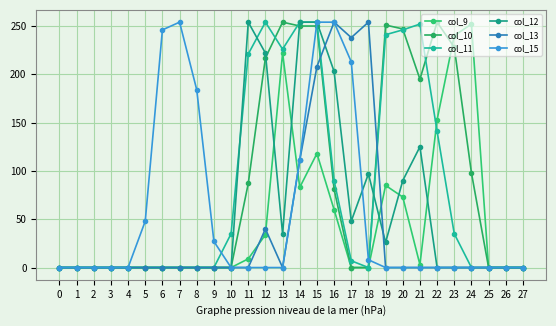

How many values in the col_9 series exceed 0?

12